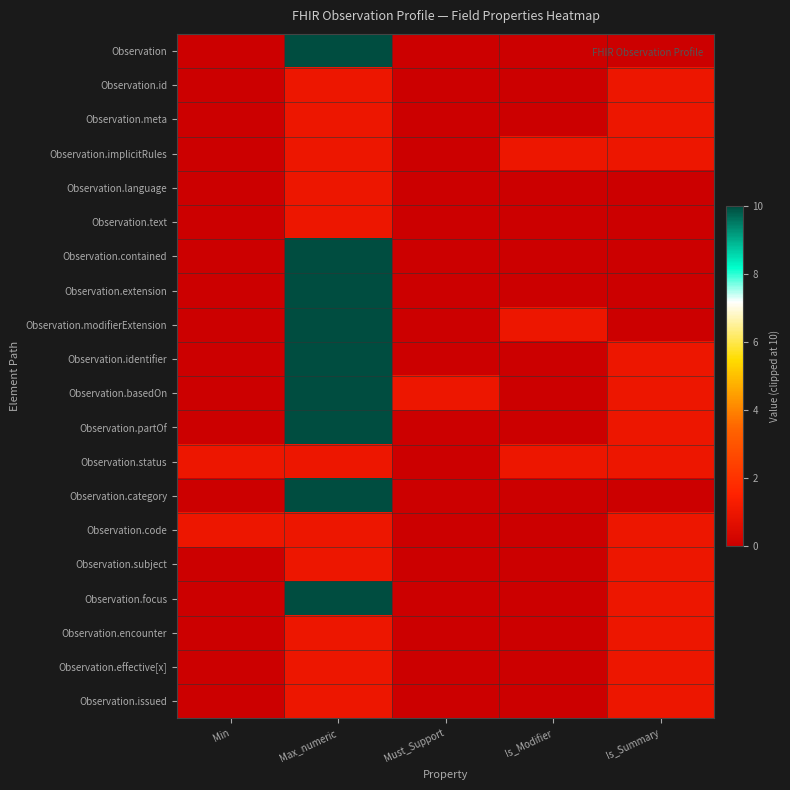

Which category has the lowest value across all series?

Min